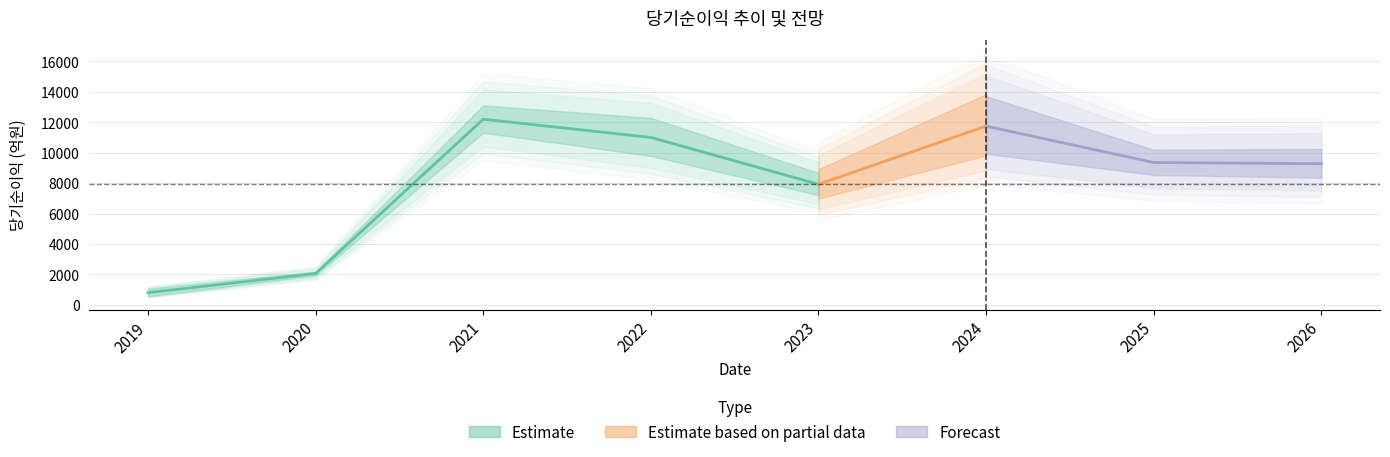

How many data points in 당기순이익(지배) are above 9526?

3